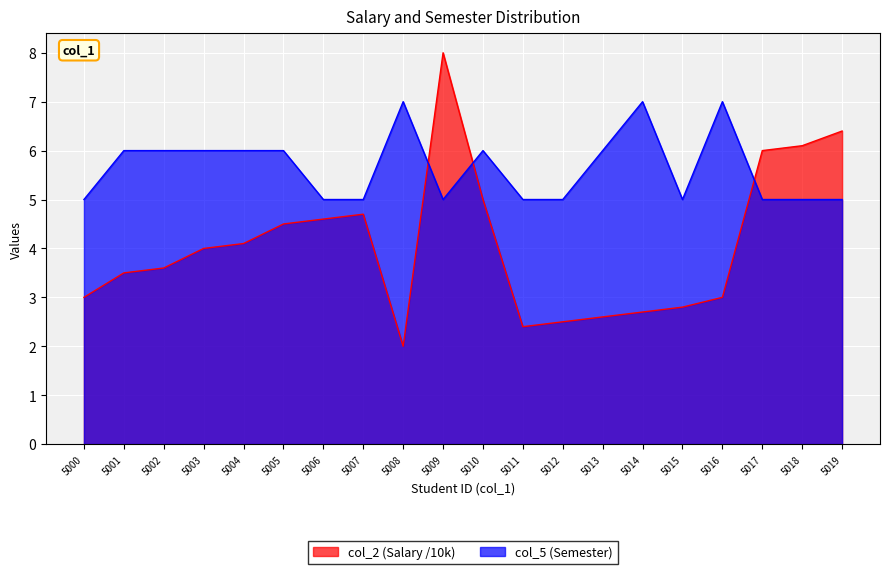

What is the value of the col_5 point at the 7th from the left?

5.0